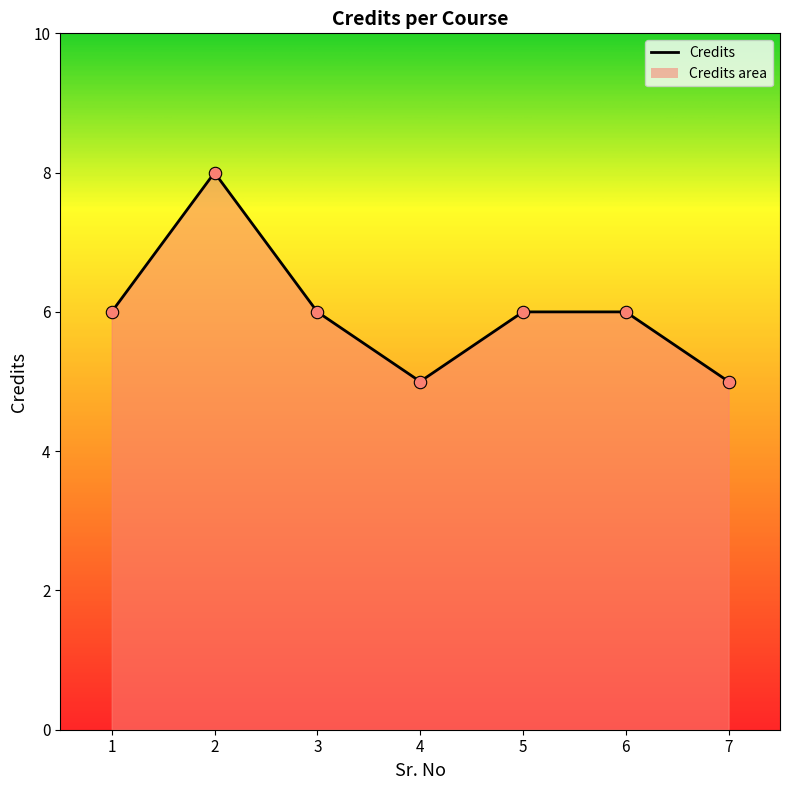

What is the ratio of the value at 3 to the value at 5?

1.0